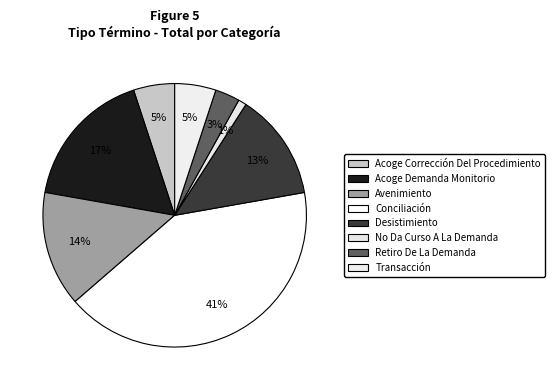

What percentage is the No Da Curso A La Demanda slice, to the nearest percent?

1%